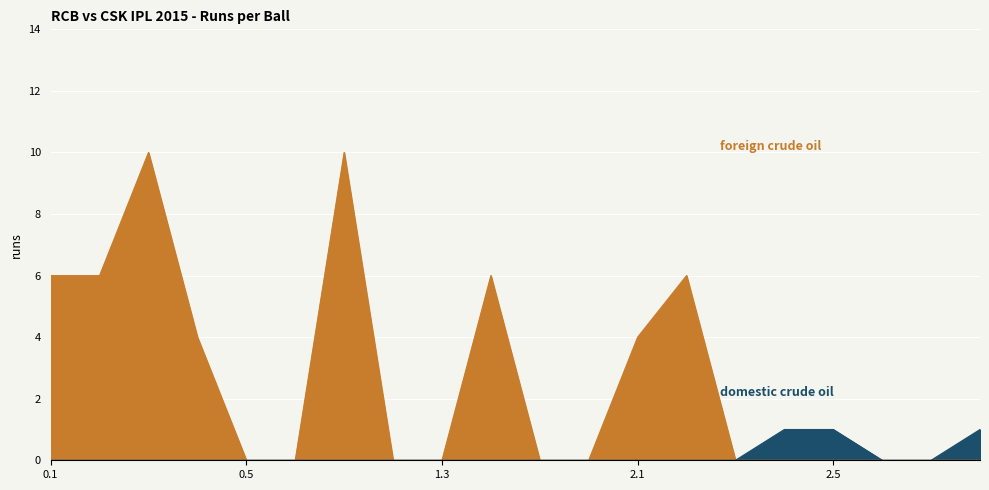

What position from the left is 2.5?

17